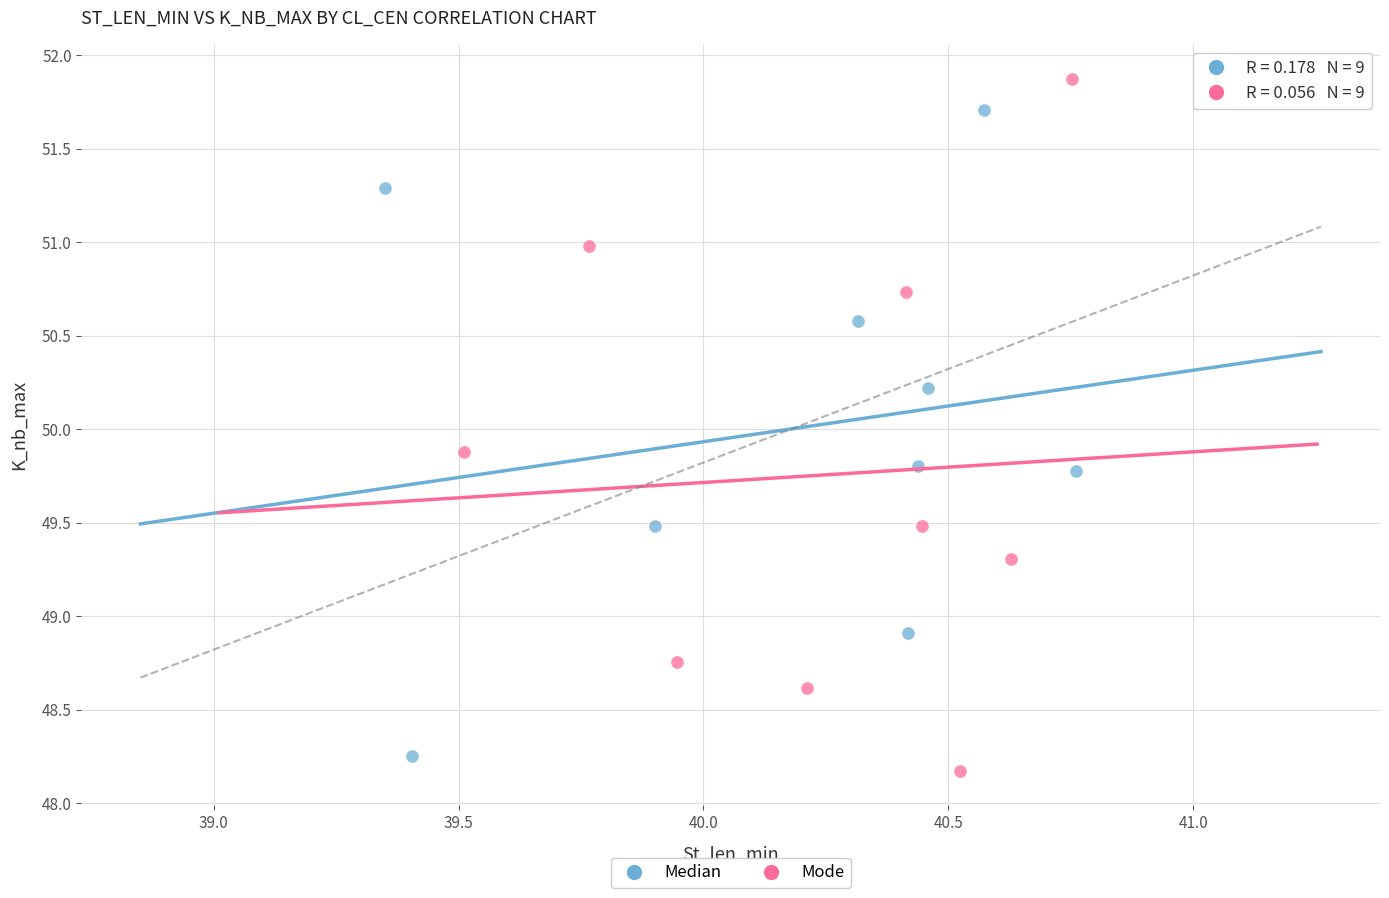

Which series has the widest spread of Y values?

Mode